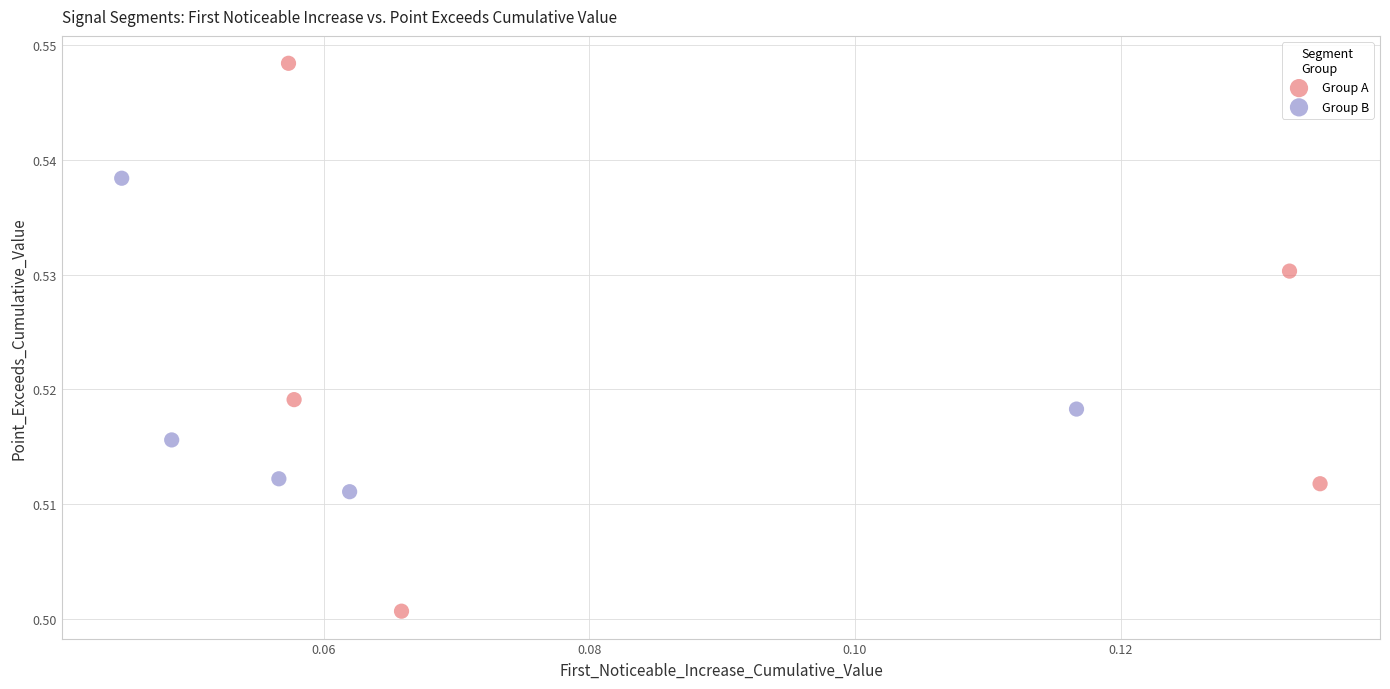

Which series reaches the maximum Y coordinate?

Group A